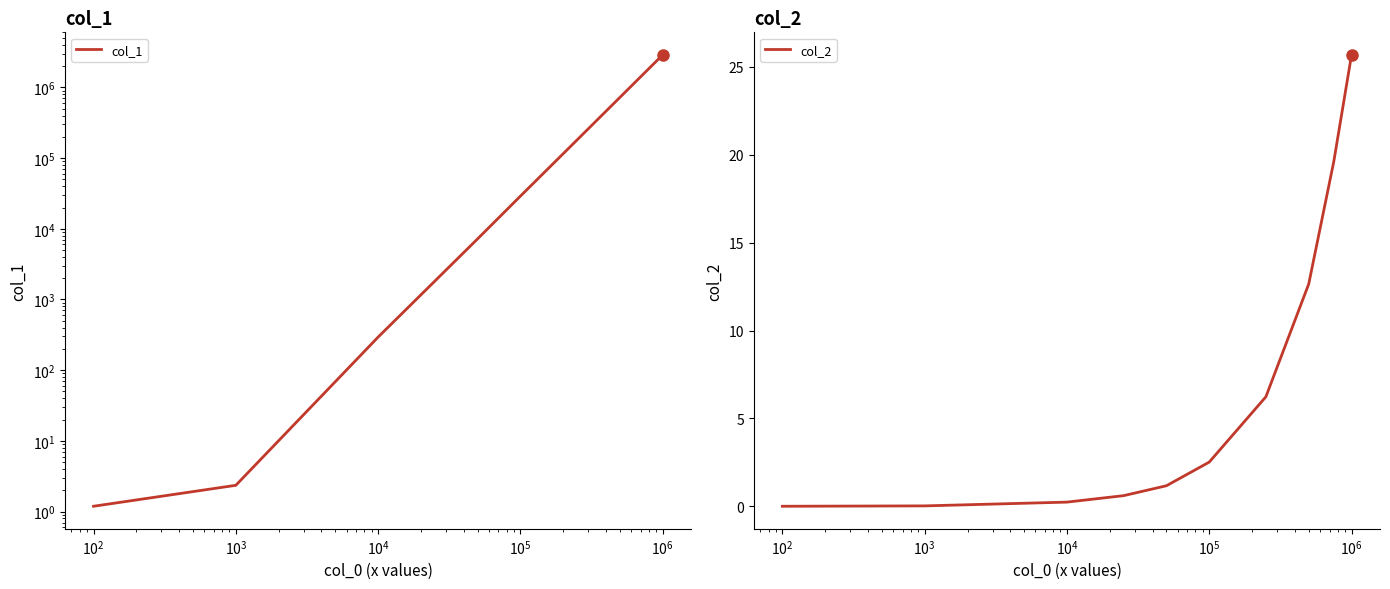

What are all the series names shown in the legend?

col_1, col_2